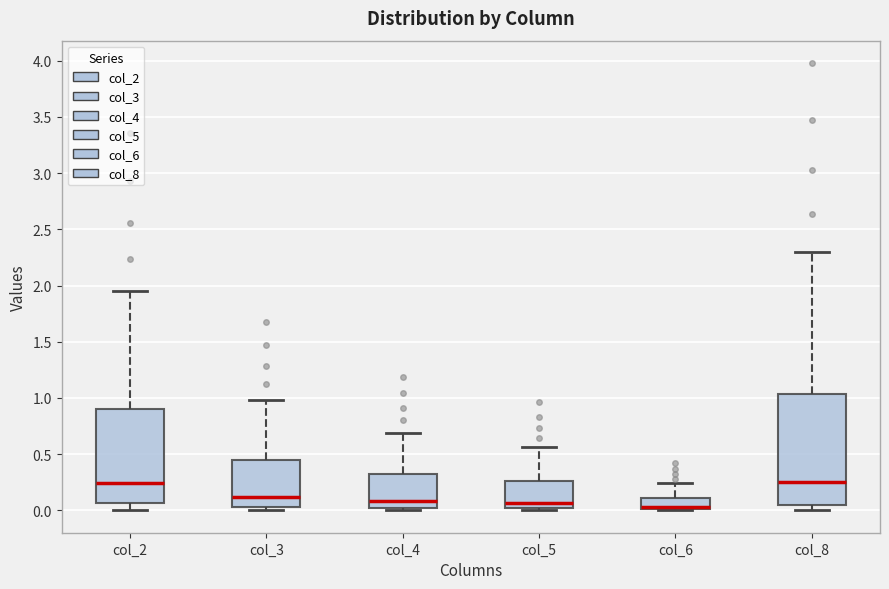

Reading left to right, read every box against the y-axis: the position of its median line, the range the box covers, and the ends of its whiskers. The values are not printed on the chart, so give them approximately, as read against the axis.

col_2: median 0.25, box 0.05 to 0.90, whiskers 0.00 to 1.95
col_3: median 0.10, box 0.05 to 0.45, whiskers 0.00 to 1.00
col_4: median 0.10, box 0.00 to 0.30, whiskers 0.00 (just below the box's lower edge) to 0.70
col_5: median 0.05, box 0.00 to 0.25, whiskers 0.00 (just below the box's lower edge) to 0.55
col_6: median 0.05, box 0.00 to 0.10, whiskers 0.00 to 0.25
col_8: median 0.25, box 0.05 to 1.05, whiskers 0.00 to 2.30